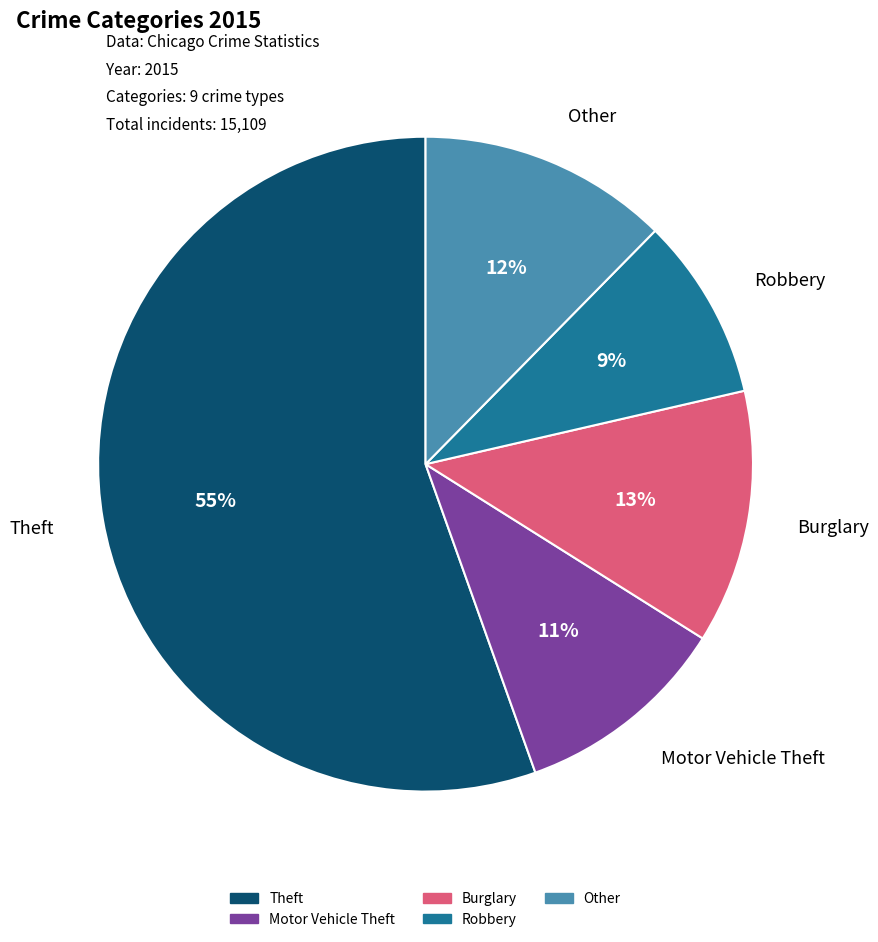

To the nearest percent, what is the difference between the largest and smallest slice percentages?

46%